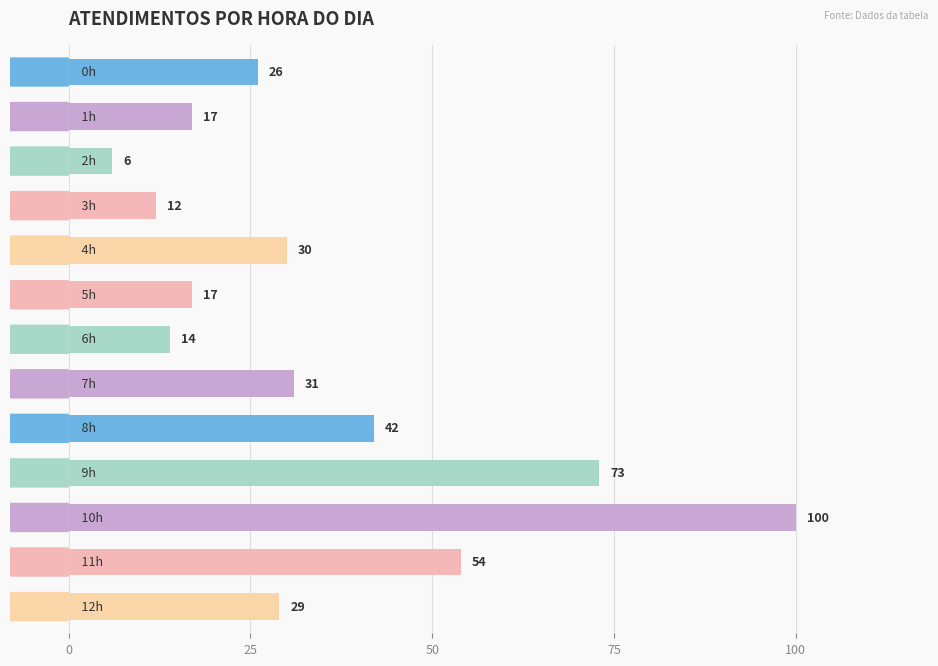

What is the difference between the second highest and second lowest values?

61